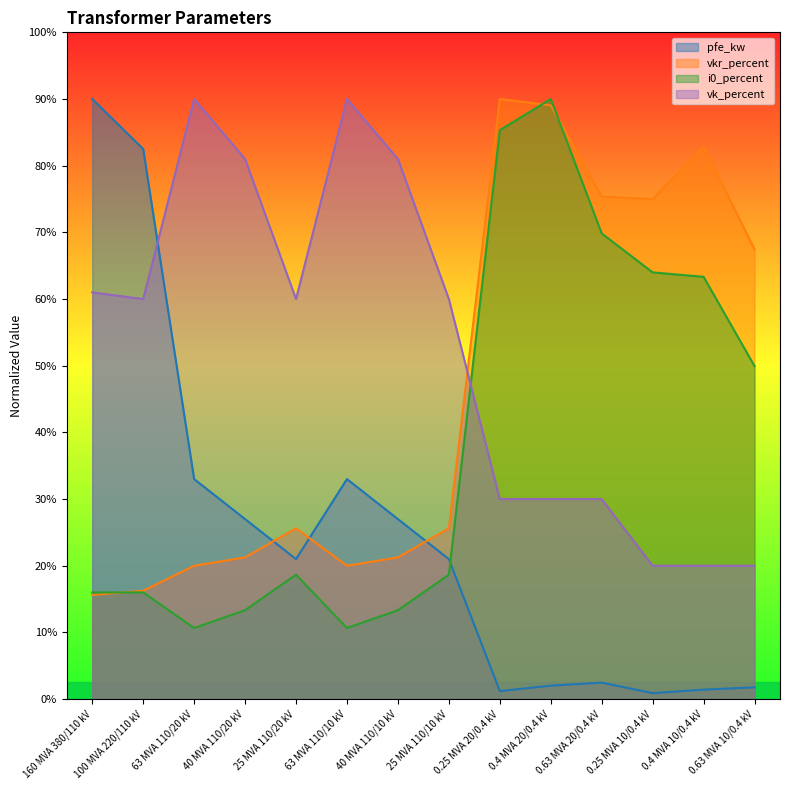

How many data points in vk_percent are less than 12?

6